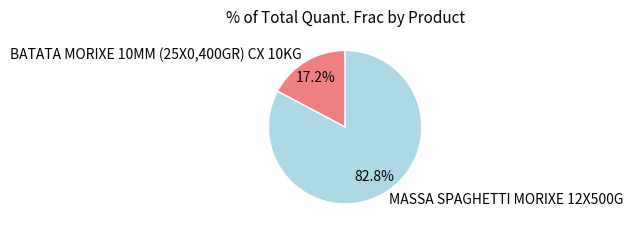

To the nearest percent, what is the combined percentage of BATATA MORIXE 10MM (25X0,400GR) CX 10KG and MASSA SPAGHETTI MORIXE 12X500G?

100%